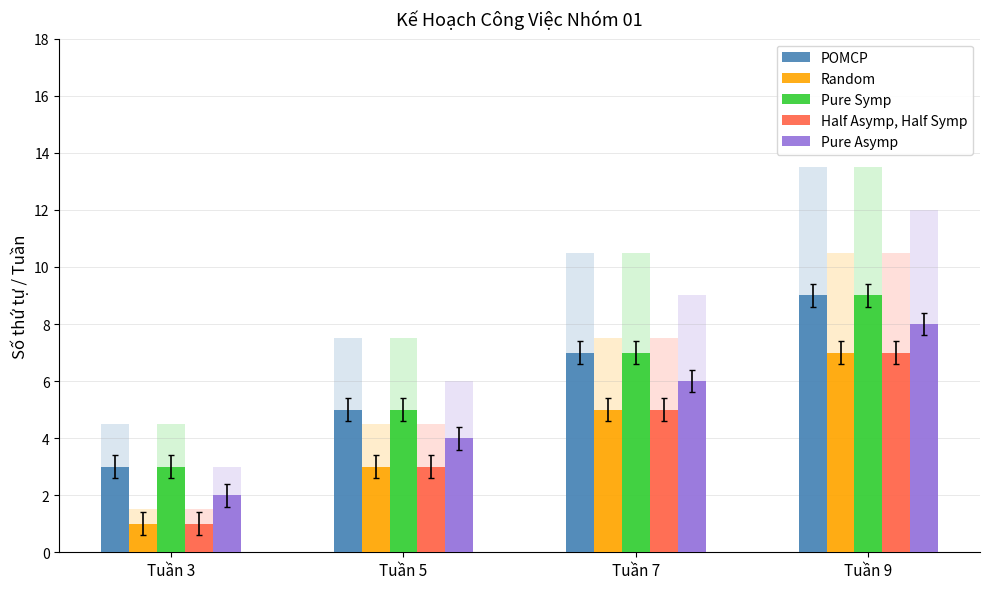

At which label does Pure Asymp reach its peak?

Tuần 9